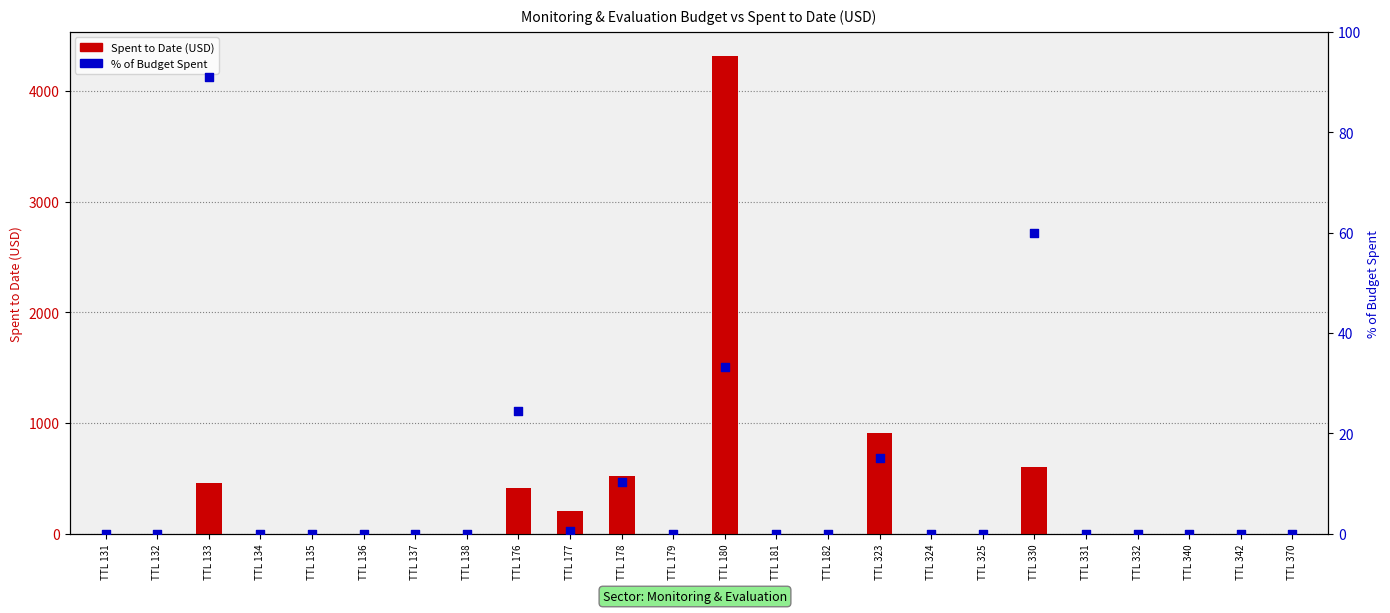

Is the value of Spent to Date (USD) at TTL 135 greater than the value of % of Budget Spent at TTL 180?

No